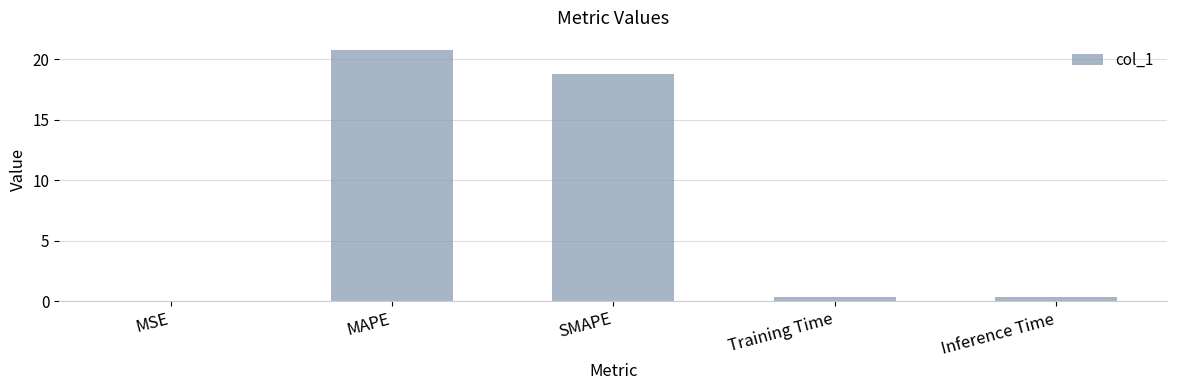

What is the greatest value displayed?

20.7